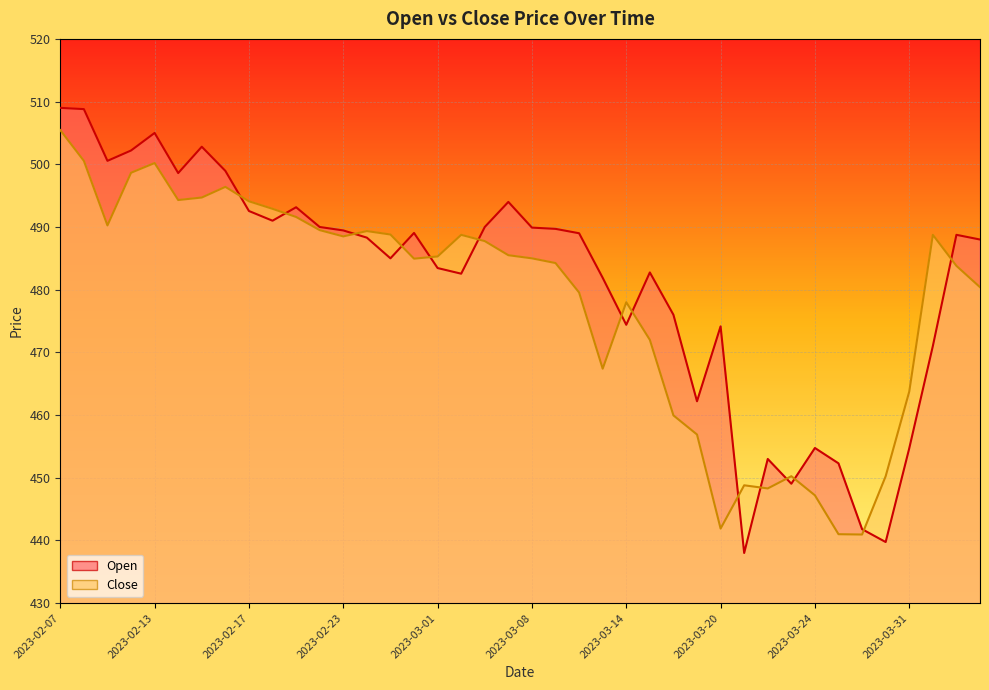

Where does the Close series first go above 485?

2023-02-07